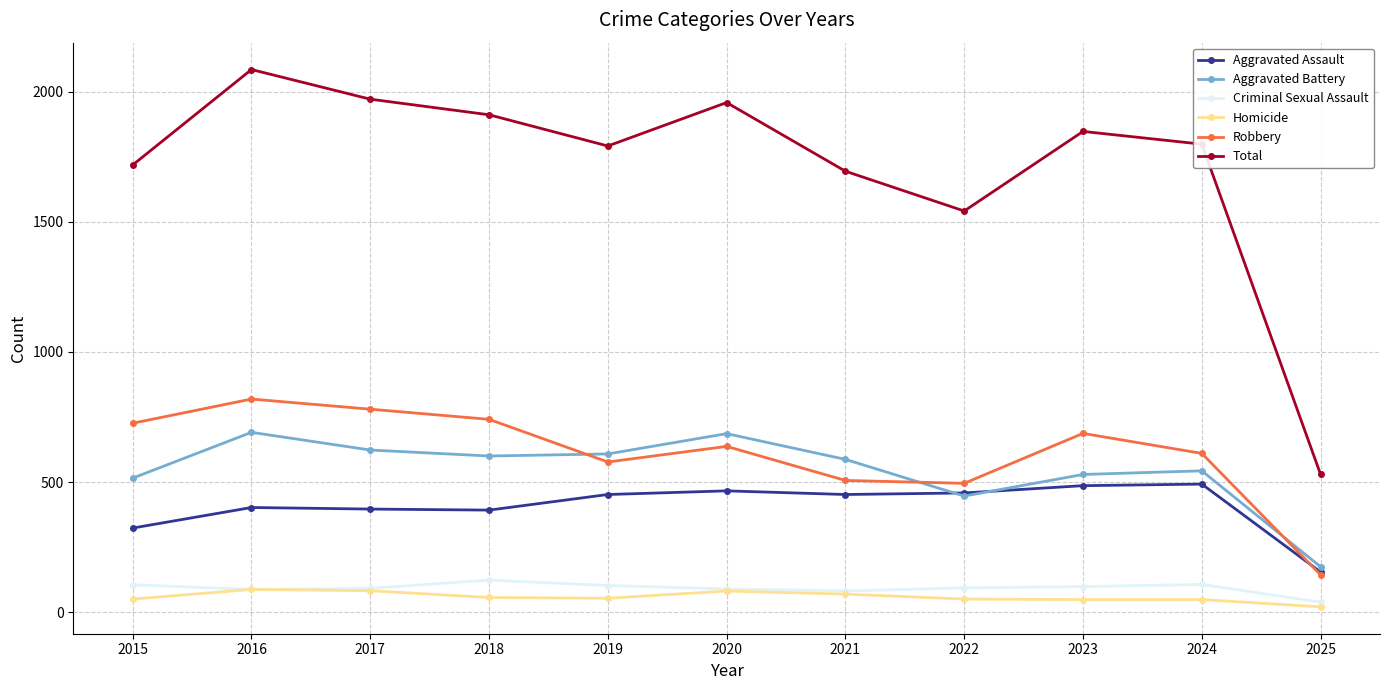

What is the value of the Aggravated Assault point at the 1st from the left?

323